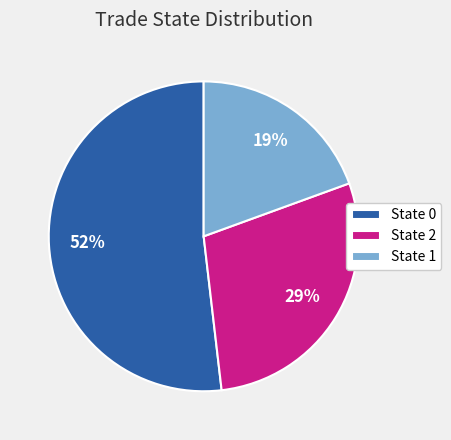

Count the number of slices in the pie.

3